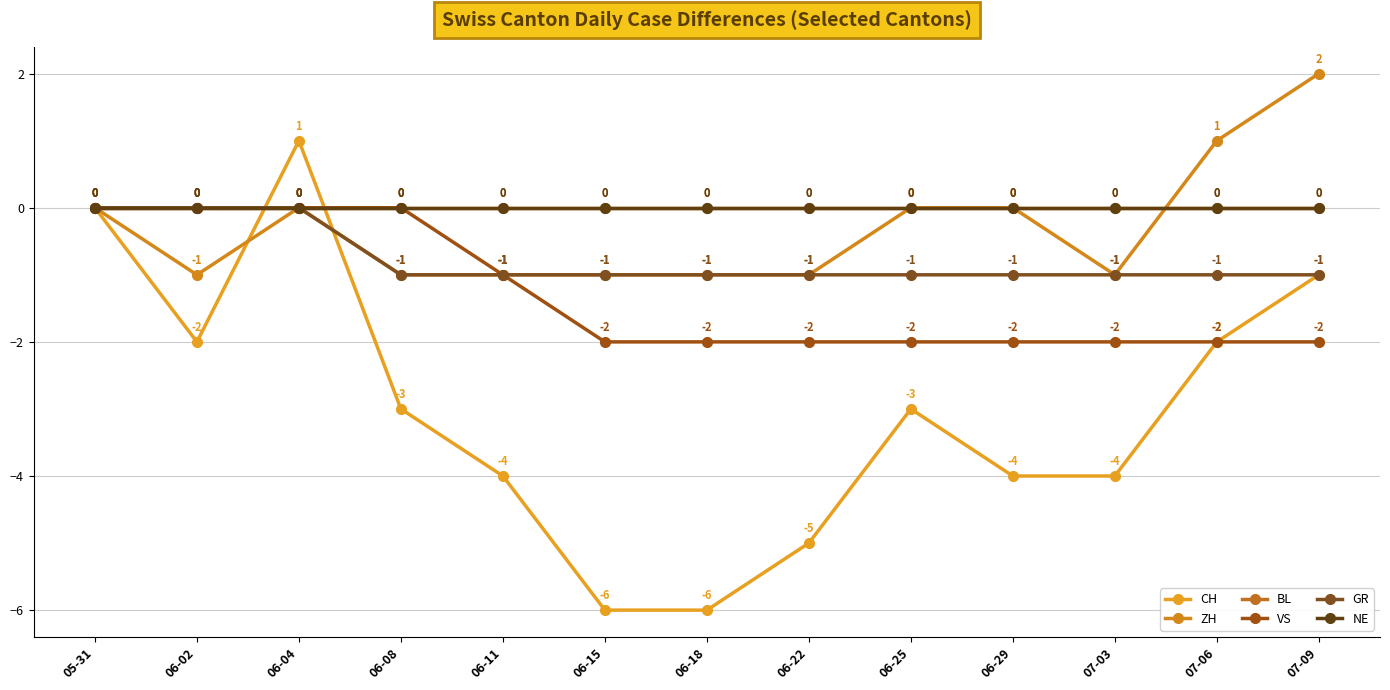

Does the chart have visible grid lines?

Yes